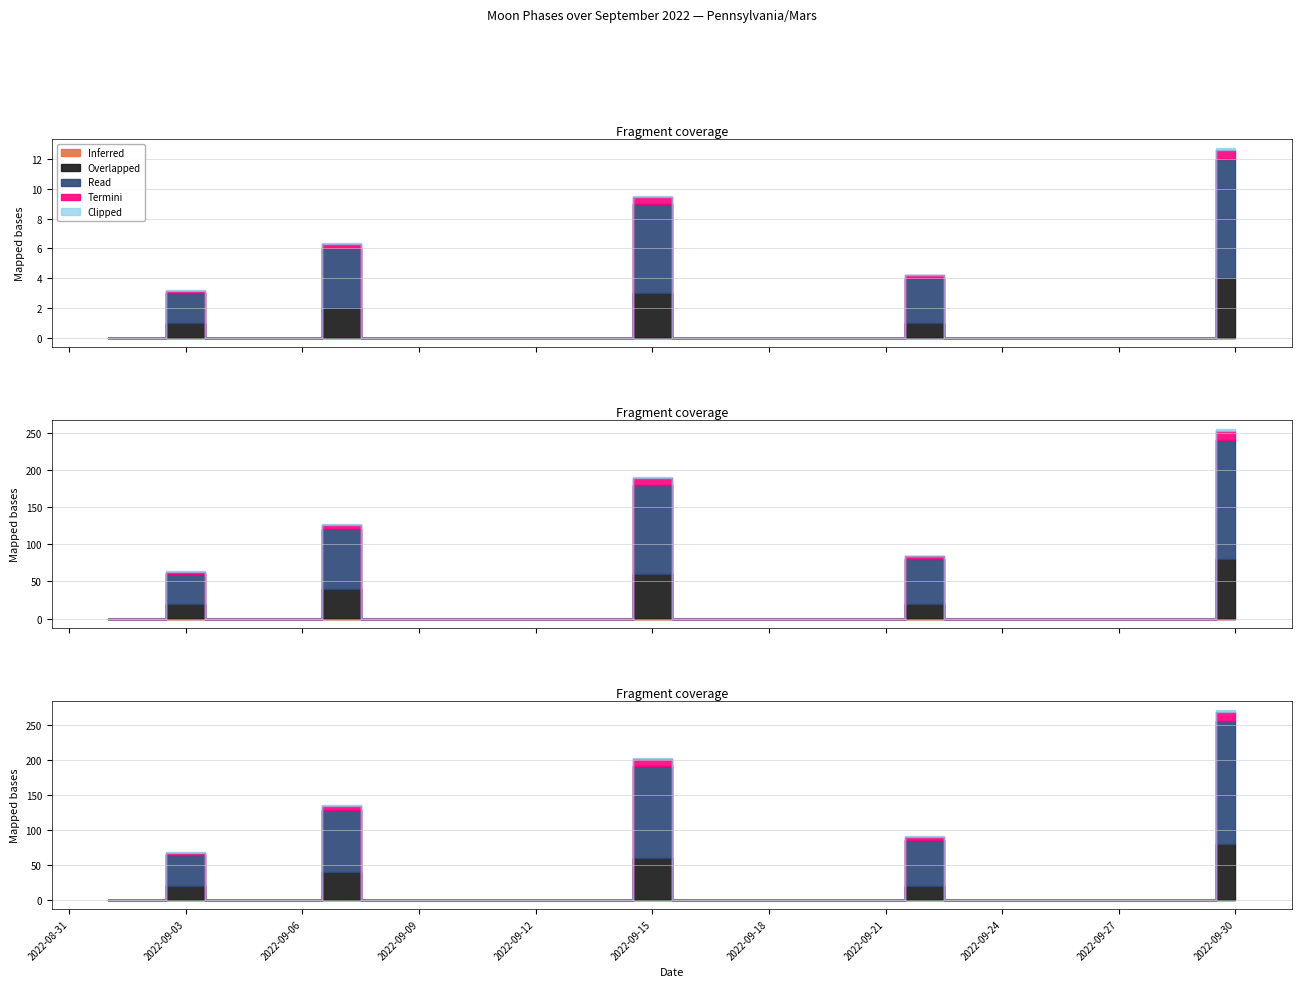

Is this an area chart (filled region under the line)?

No